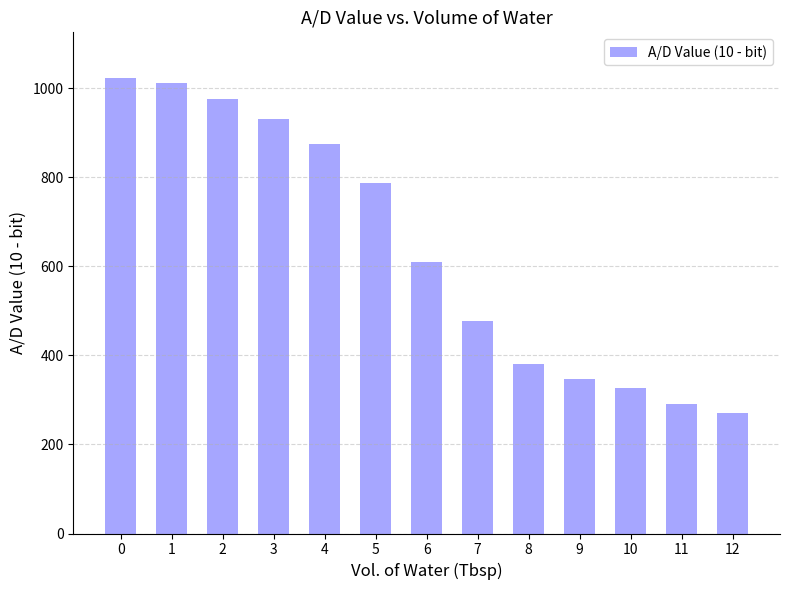

The value at 9 is 190.2. True or false?

False